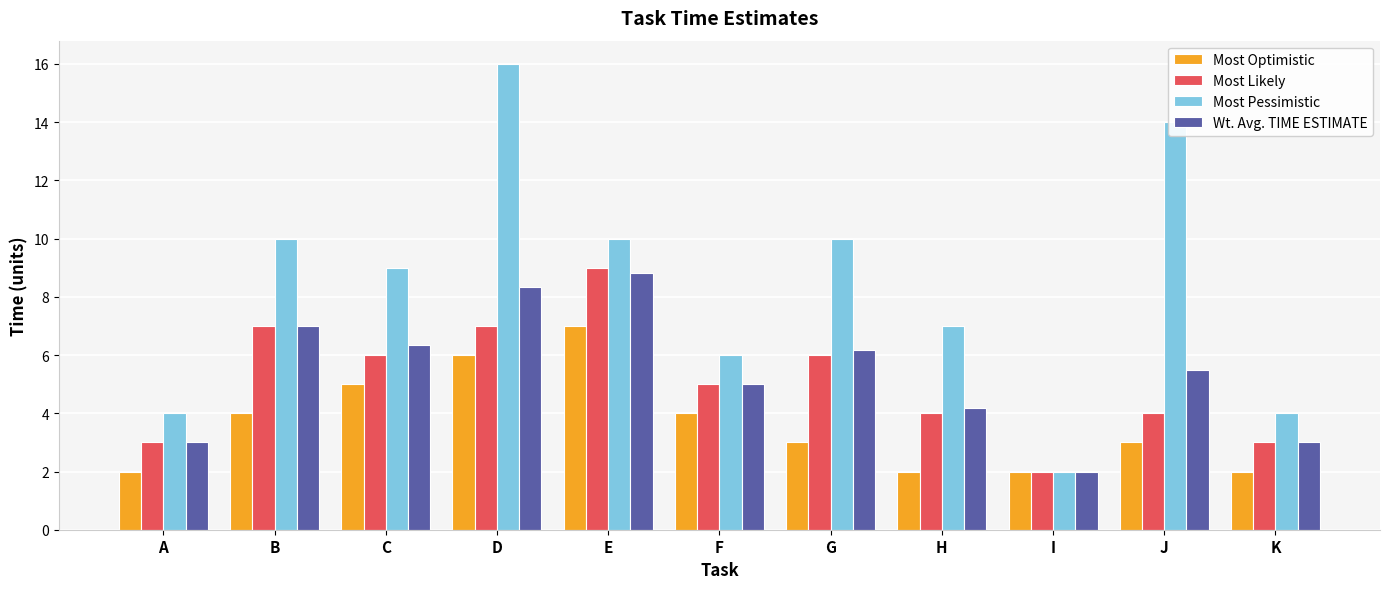

Reading left to right, transcribe all the data shown in this chart.

Most Optimistic: A=2.0	B=4.0	C=5.0	D=6.0	E=7.0	F=4.0	G=3.0	H=2.0	I=2.0	J=3.0	K=2.0
Most Likely: A=3.0	B=7.0	C=6.0	D=7.0	E=9.0	F=5.0	G=6.0	H=4.0	I=2.0	J=4.0	K=3.0
Most Pessimistic: A=4.0	B=10.0	C=9.0	D=16.0	E=10.0	F=6.0	G=10.0	H=7.0	I=2.0	J=14.0	K=4.0
Wt. Avg. TIME ESTIMATE: A=3.0	B=7.0	C=6.3	D=8.3	E=8.8	F=5.0	G=6.2	H=4.2	I=2.0	J=5.5	K=3.0